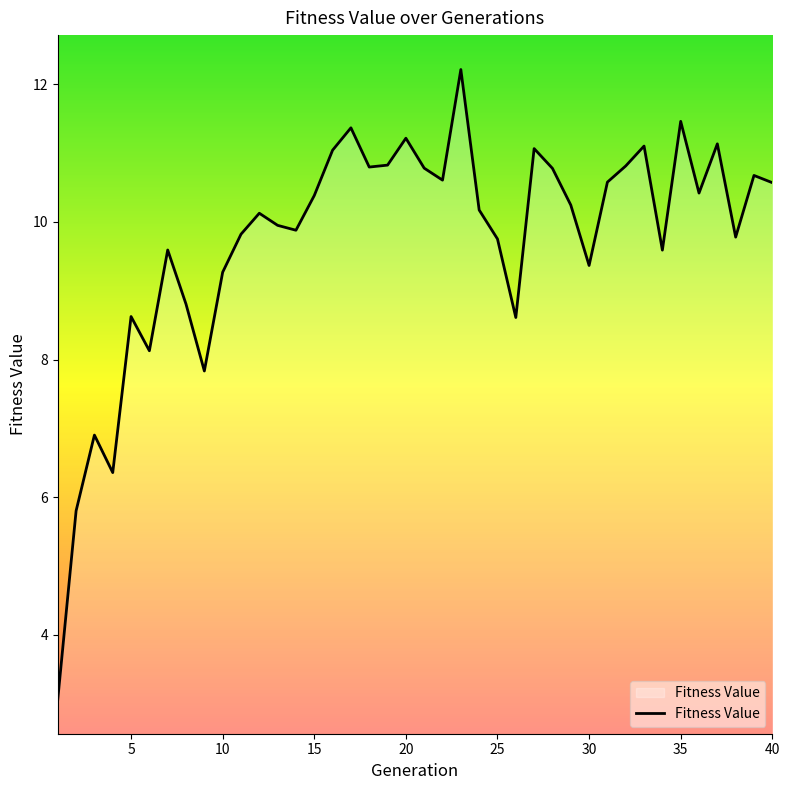

What is the smallest value displayed?

3.1